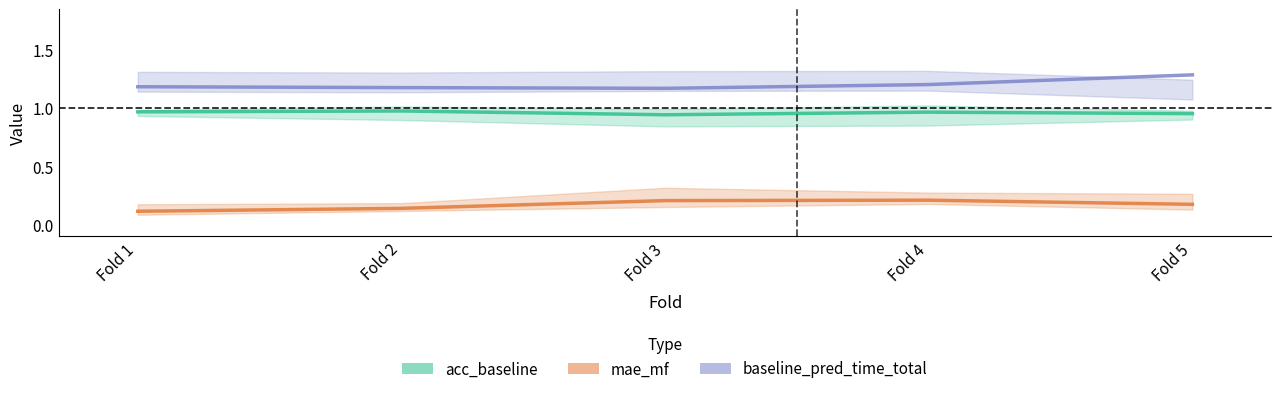

Which series has the largest total across all categories?

baseline_pred_time_total